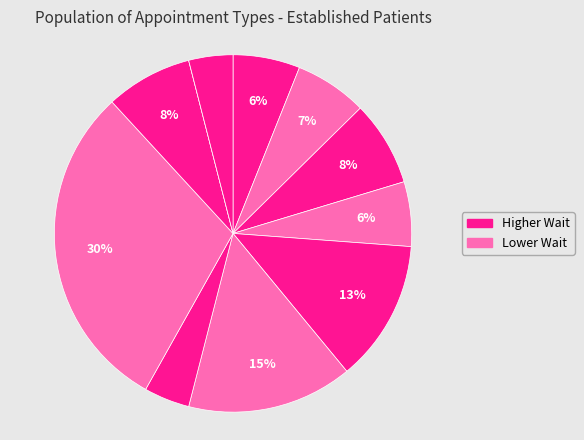

How many segments does this pie chart have?

11